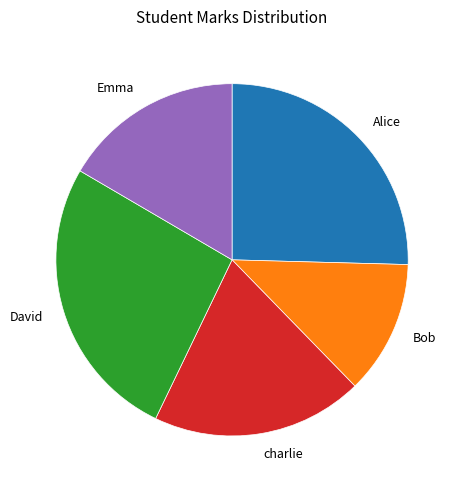

Does any single category account for the majority?

No